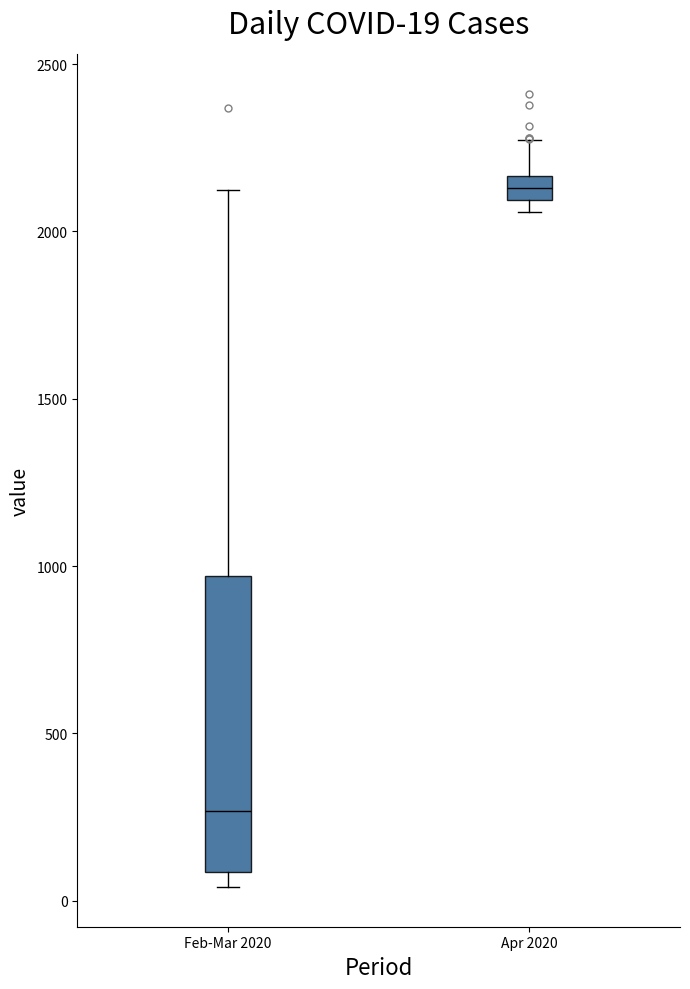

Comparing the boxes themselves (not the whiskers), which one is the tallest?

Feb-Mar 2020